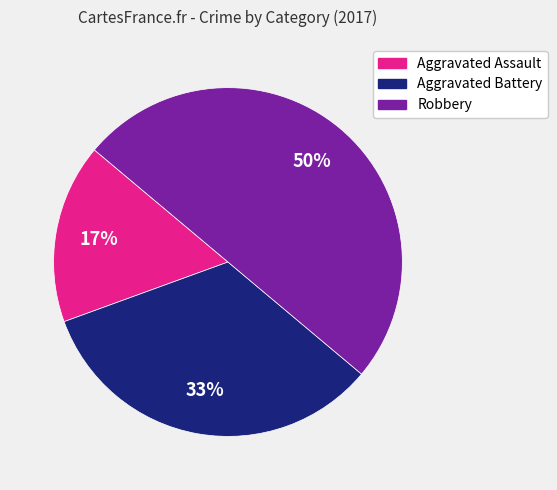

Is it true that Aggravated Battery is 33% of the pie?

True